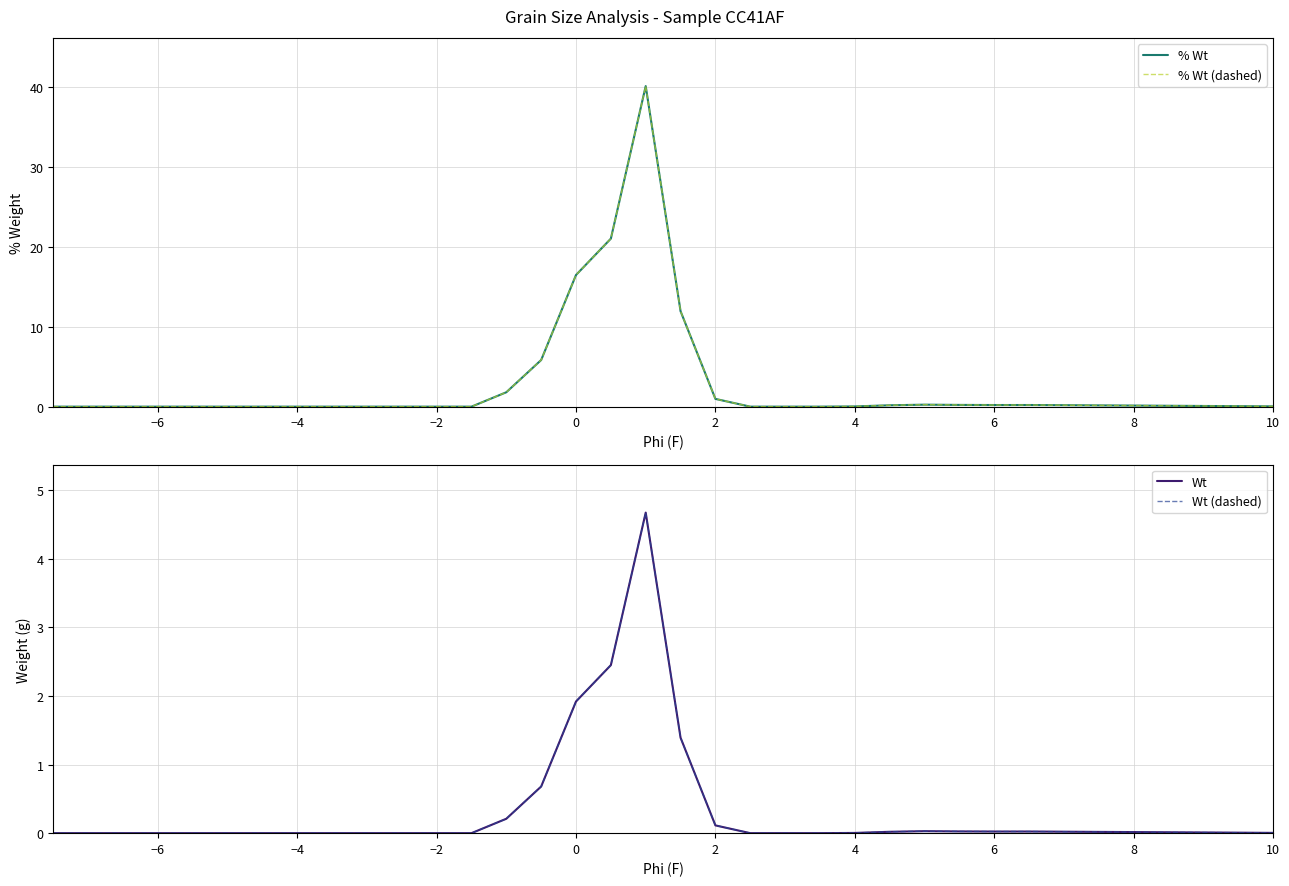

What is the value of the % Wt point at the 32nd from the left?

0.1